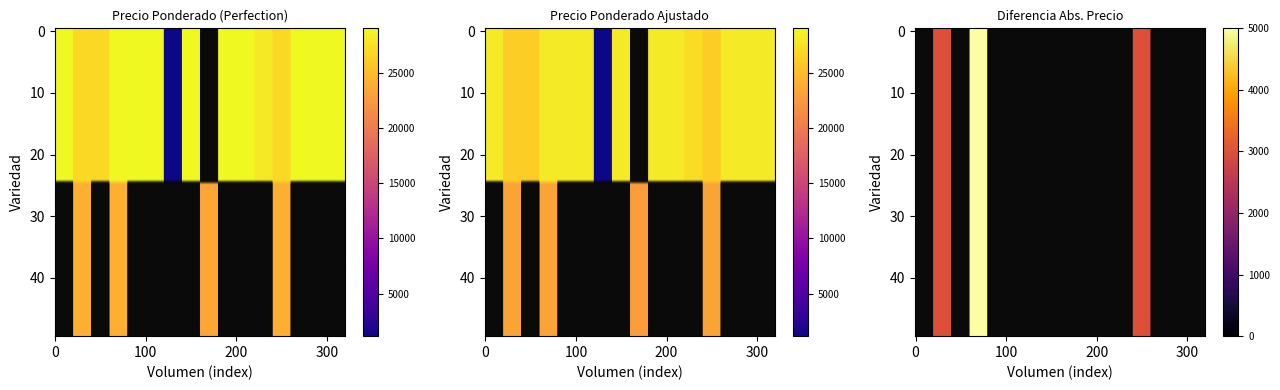

The Sin especificar series shows -7228 at 480. True or false?

False